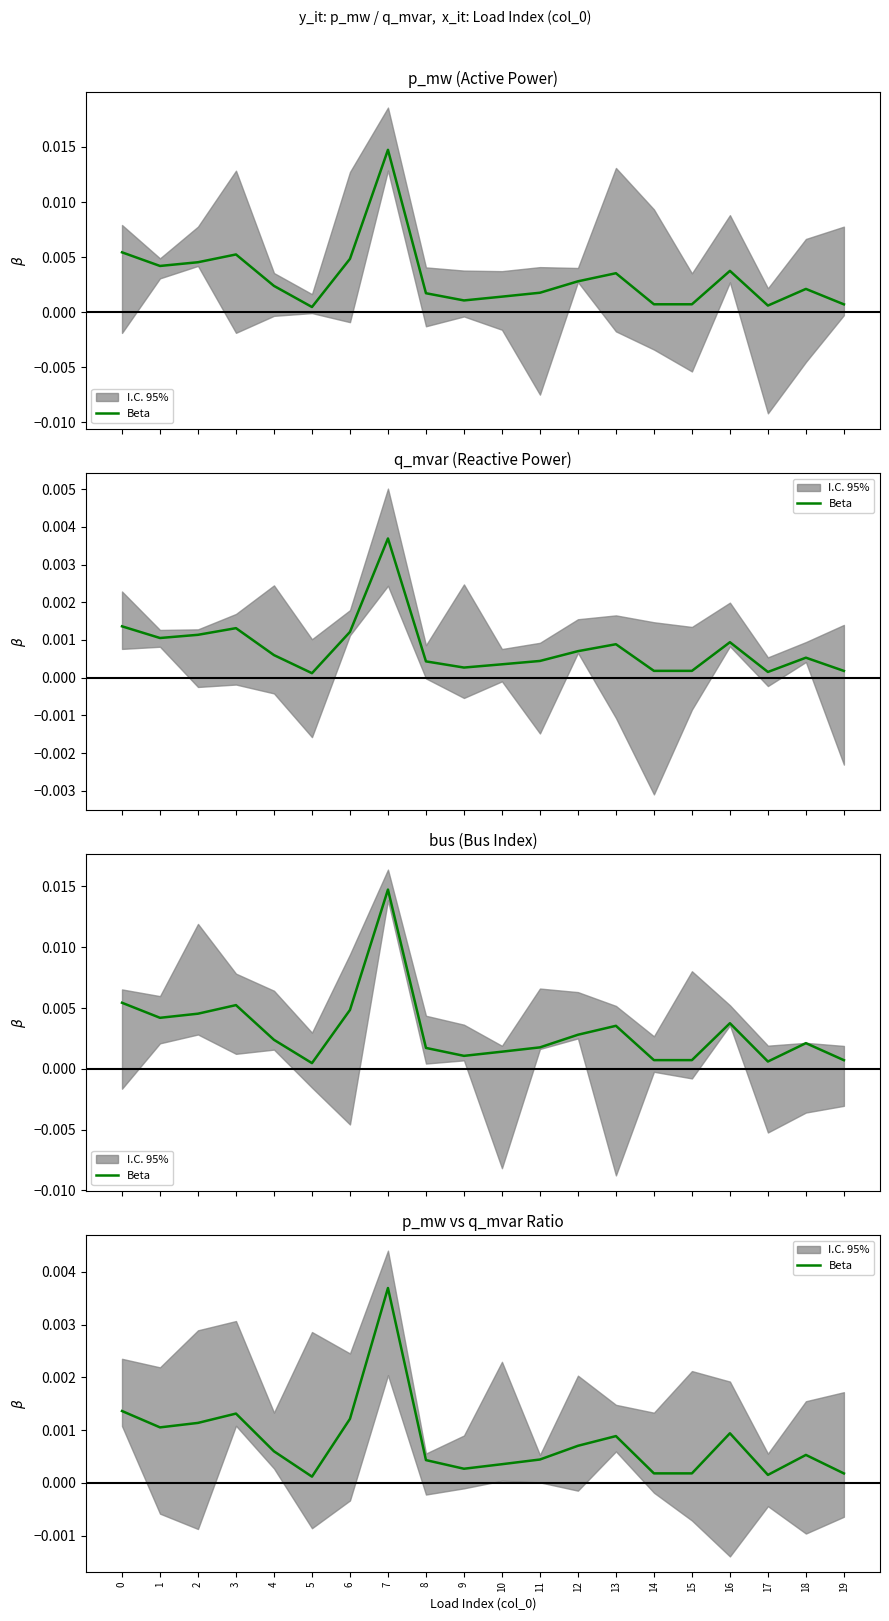

Rank the categories by value from lowest to highest.

5, 17, 19, 15, 14, 9, 10, 8, 11, 18, 4, 12, 13, 16, 1, 2, 6, 3, 0, 7